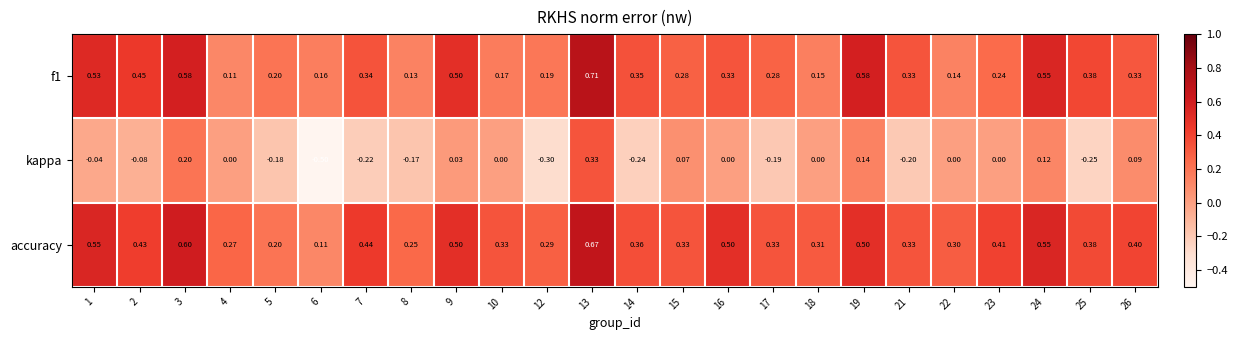

Which series has the largest total across all categories?

accuracy